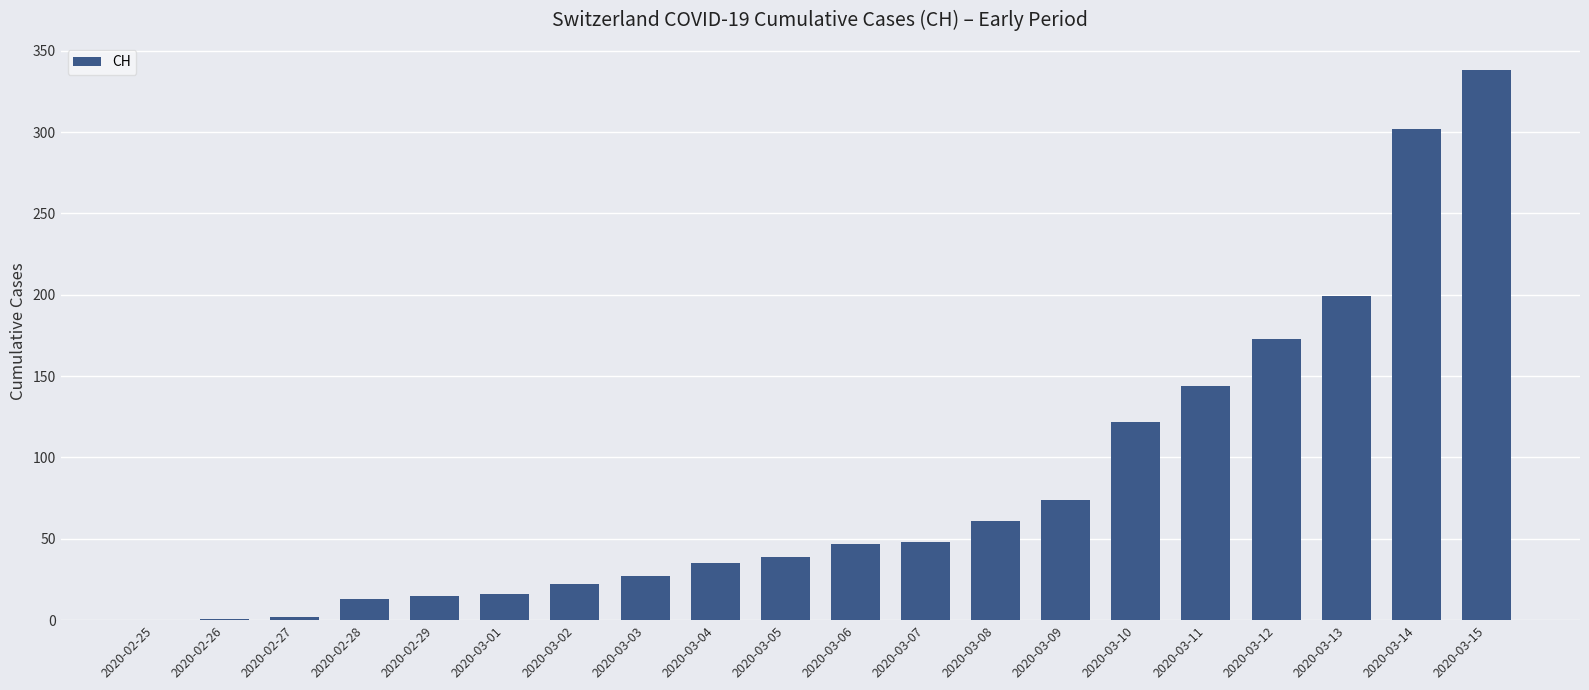

At which label is the value closest to 169?

2020-03-12